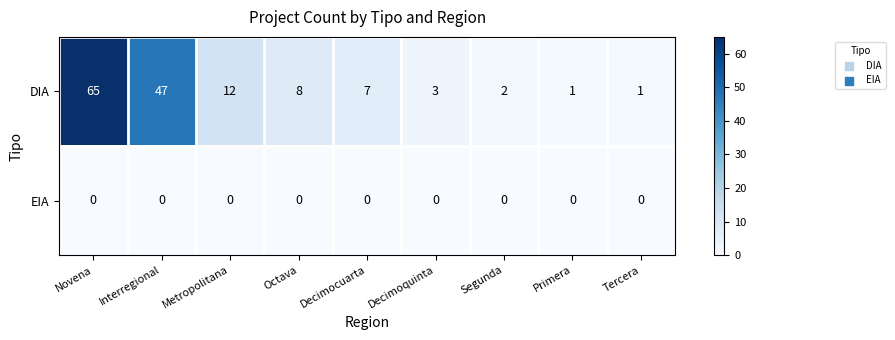

Is the value of EIA at Octava greater than the value of DIA at Octava?

No